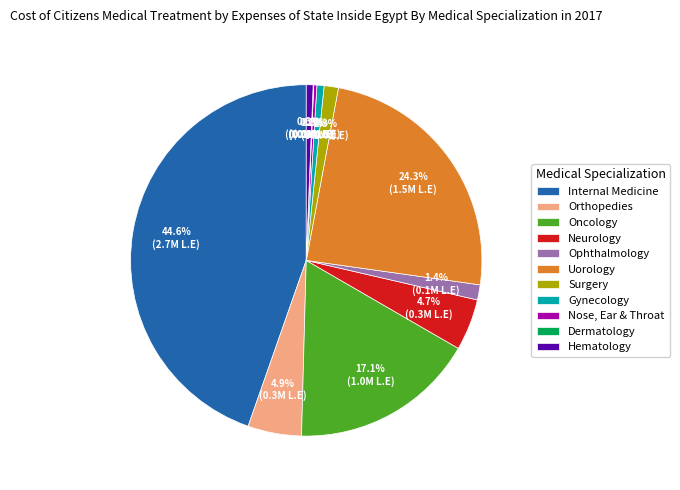

Is it true that Gynecology is 15% of the pie?

False